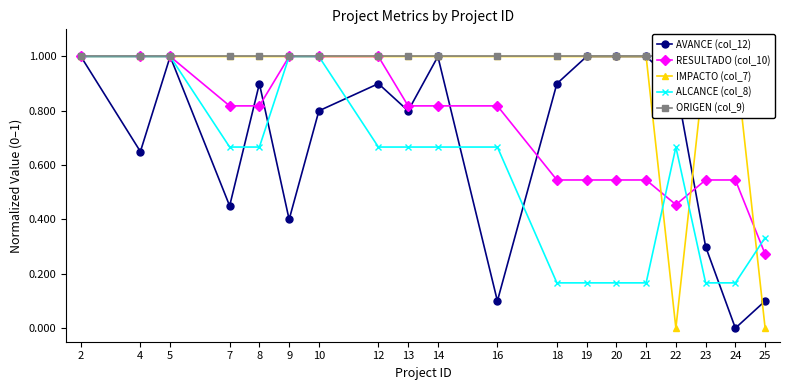

Does the chart have visible grid lines?

No